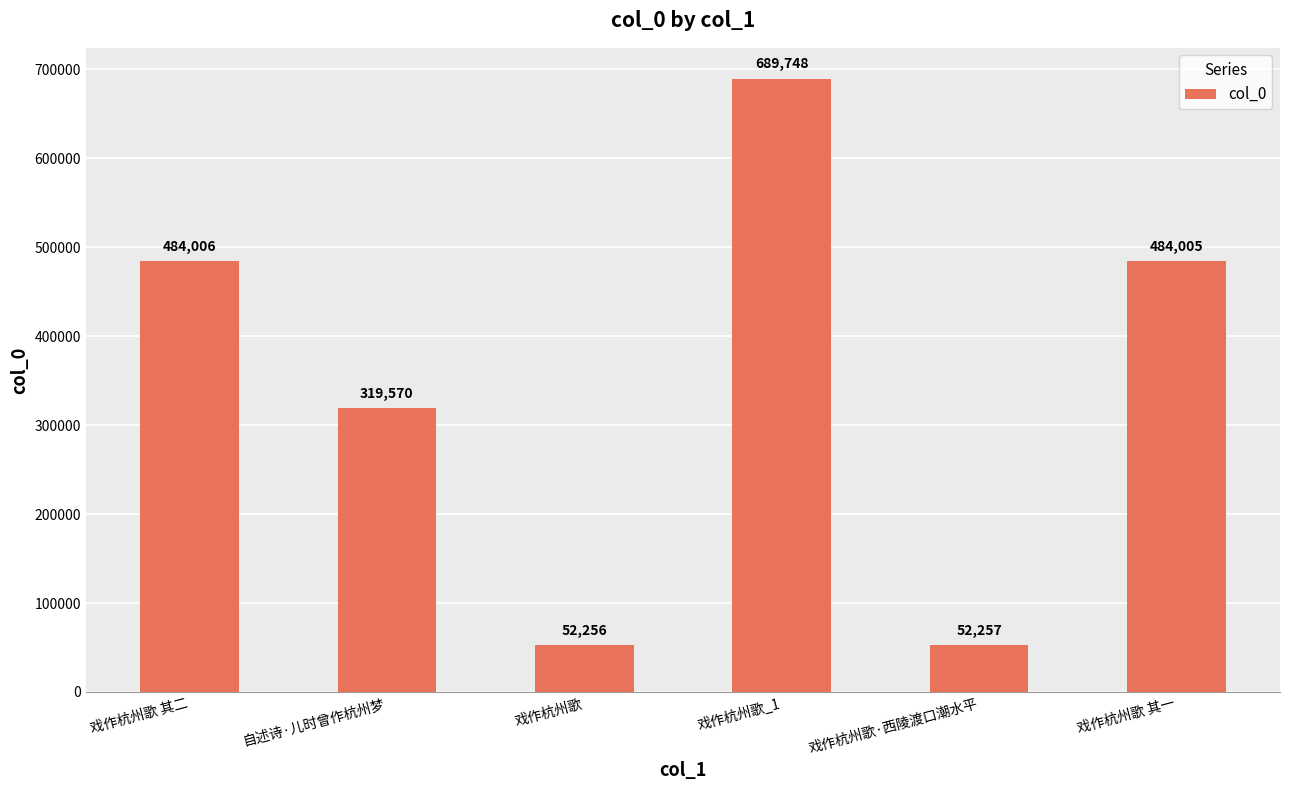

List the labels in order of value, largest first.

戏作杭州歌_1, 戏作杭州歌 其二, 戏作杭州歌 其一, 自述诗·儿时曾作杭州梦, 戏作杭州歌·西陵渡口潮水平, 戏作杭州歌